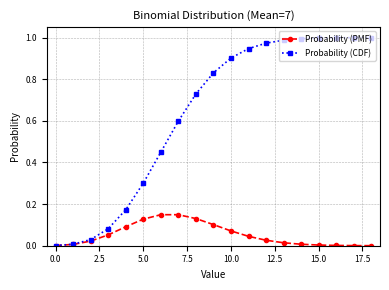

Rank the series by their average value, from highest to lowest.

Probability (CDF), Probability (PMF)